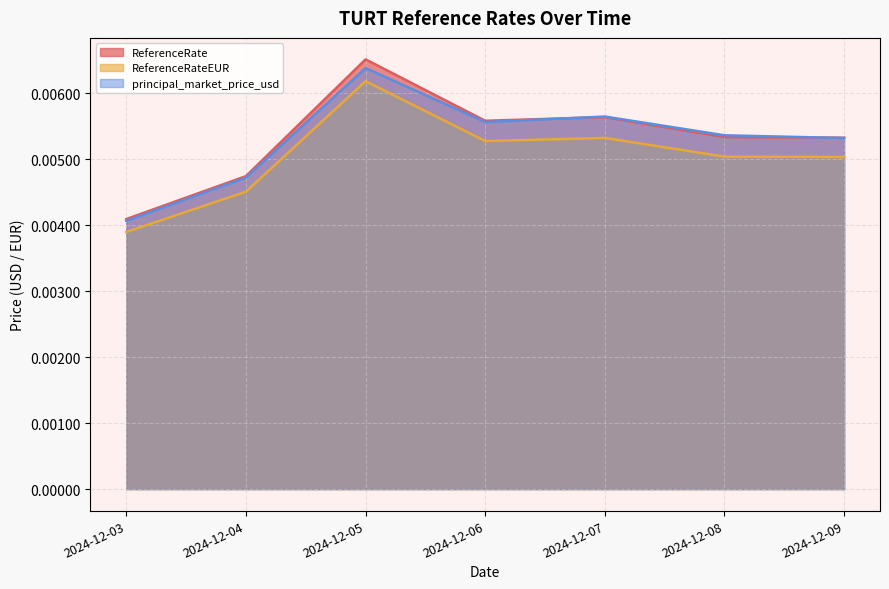

Which series has the largest total across all categories?

ReferenceRate